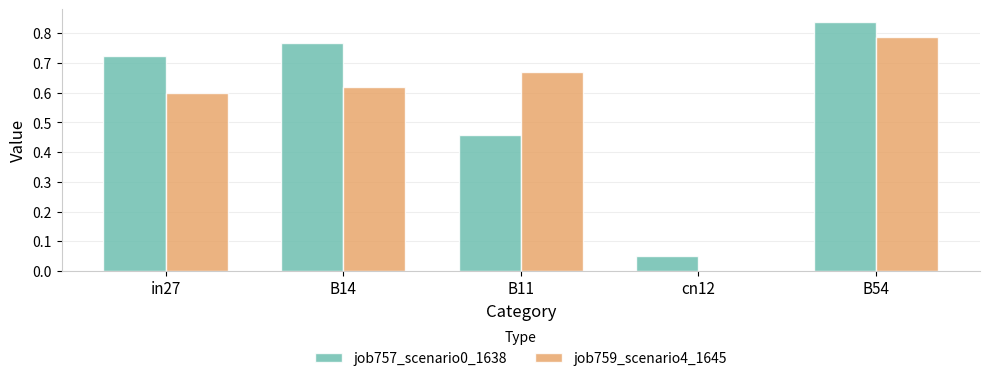

At which label does job759_scenario4_1645 reach its peak?

B54